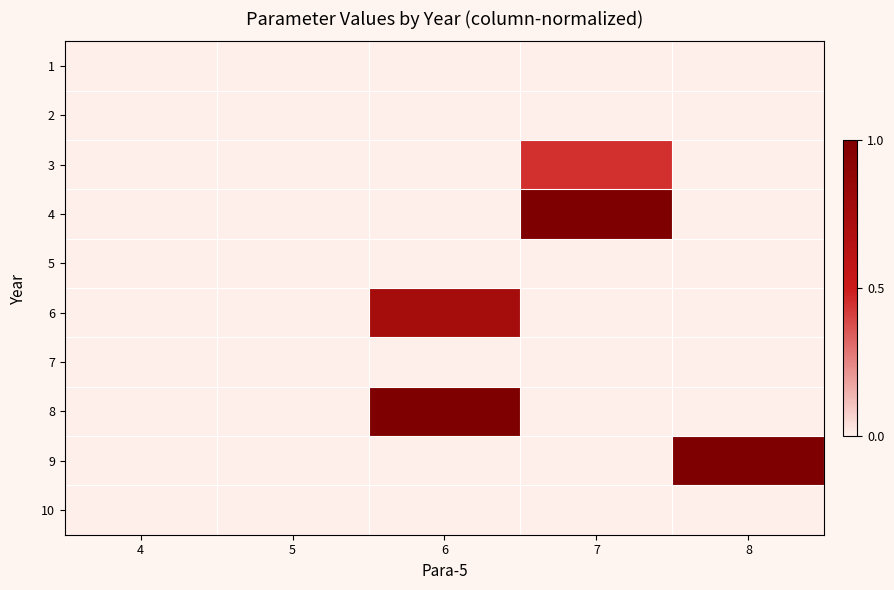

At which category is the sum across all series the highest?

6